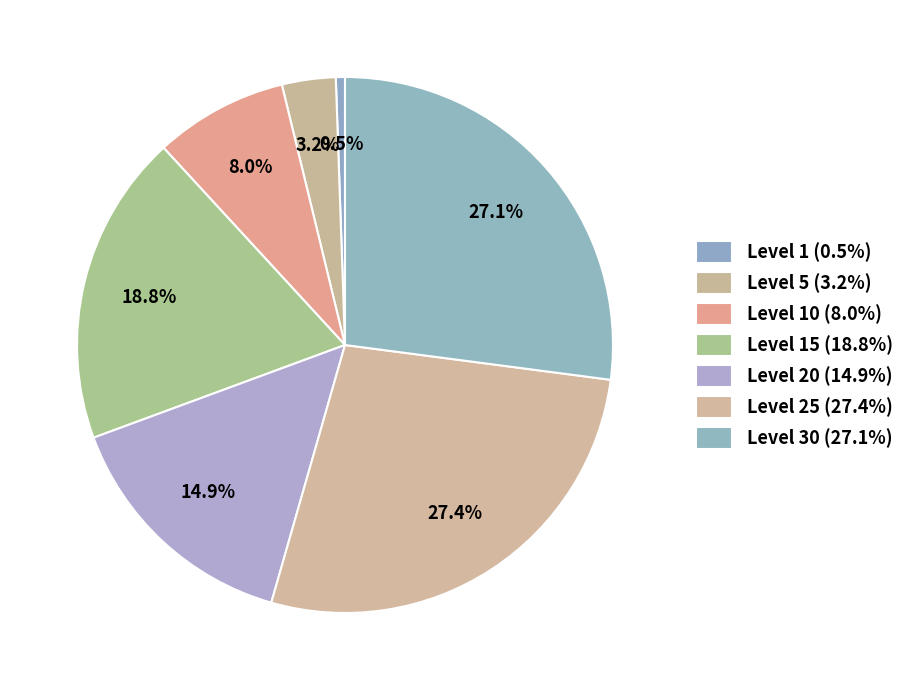

Count the number of slices in the pie.

7